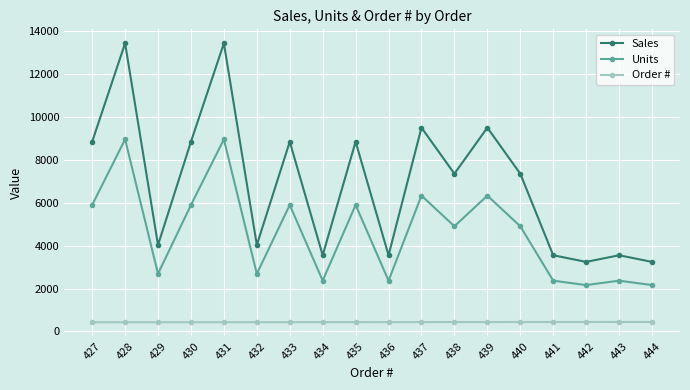

What is the difference between the Units values at 436 and 430?

3523.0